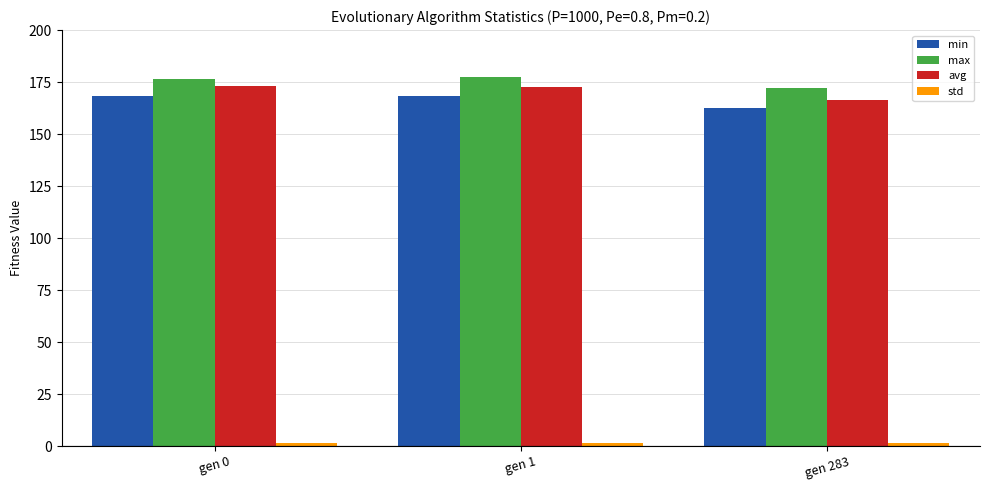

What is the minimum value for min?

162.4